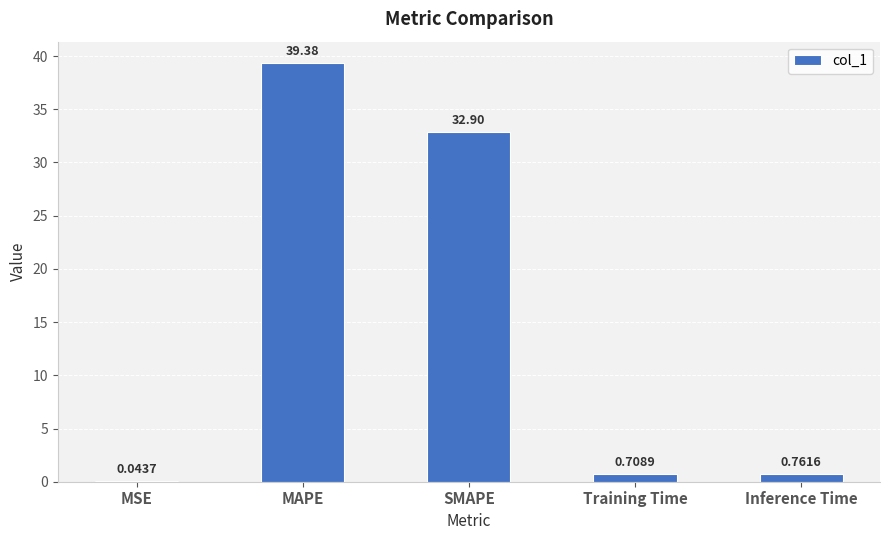

What is the difference between the values at MAPE and Training Time?

38.7